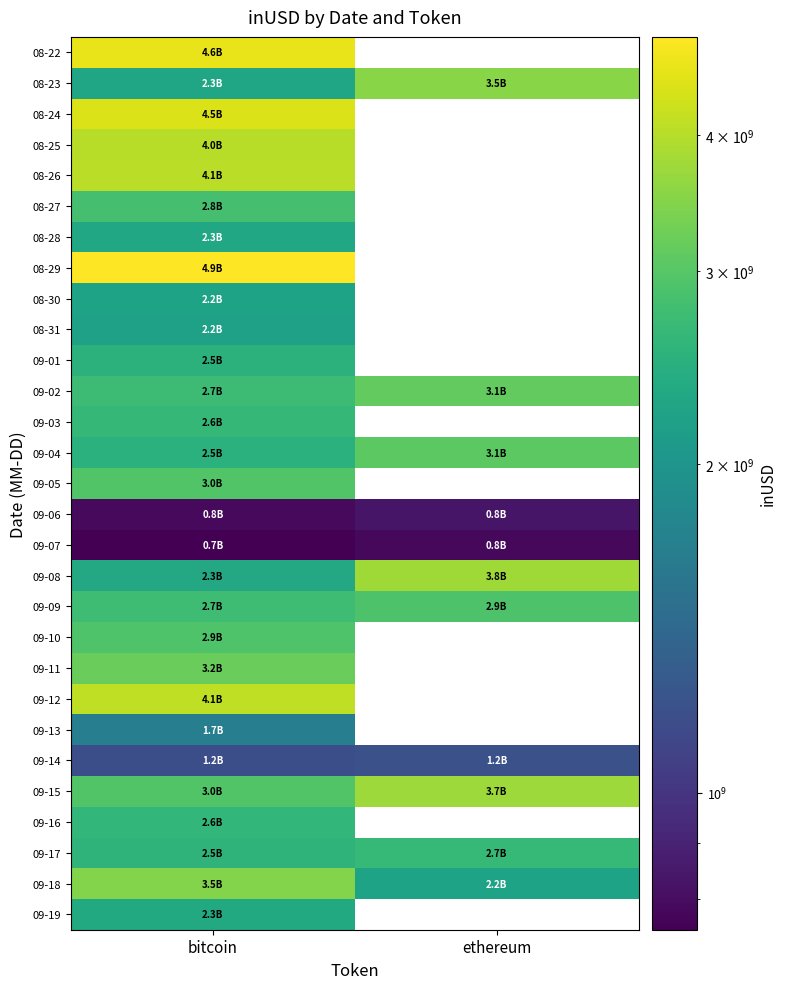

How many categories are shown in the chart?

2